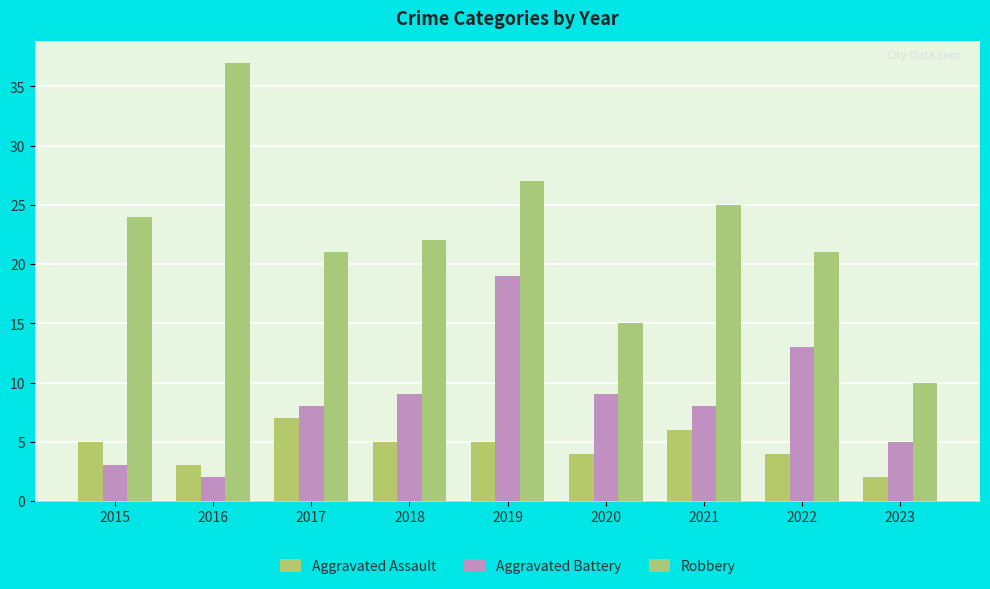

Read the Aggravated Assault value at 2021.

6